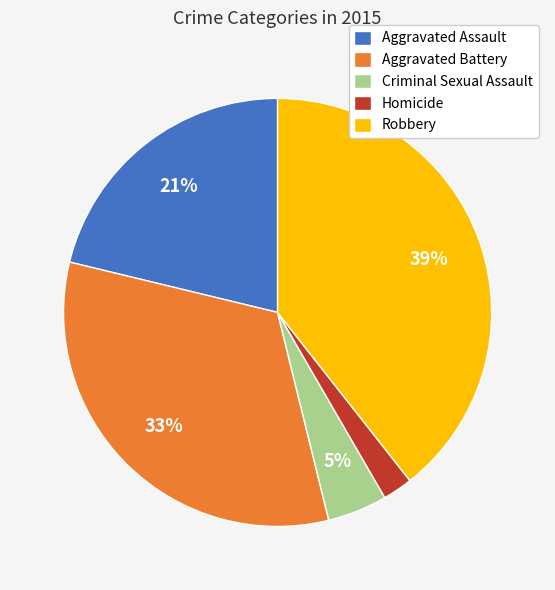

Which slice is the smallest?

Homicide